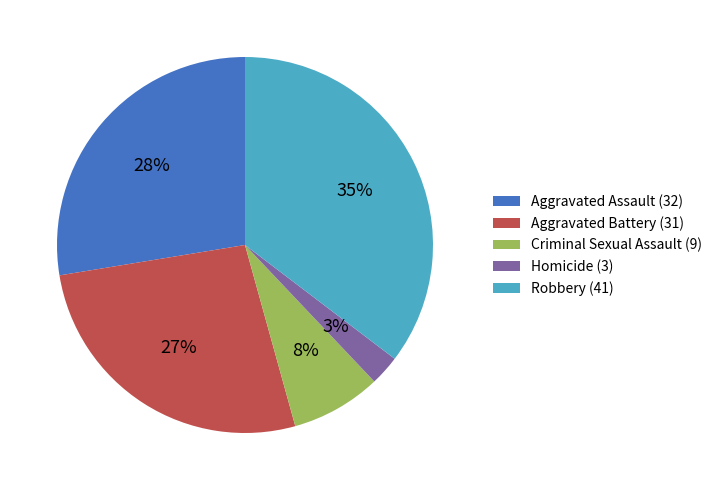

Does Aggravated Battery represent more than half of the total?

No